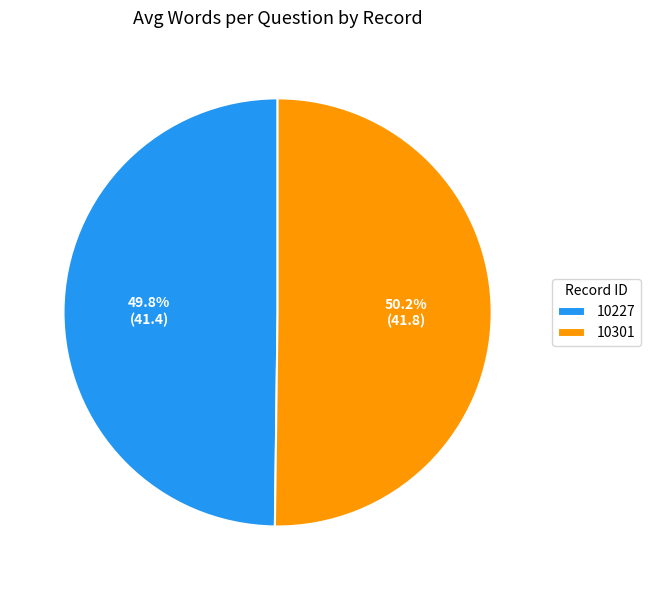

What percentage do 10301 and 10227 together represent?

100.0%